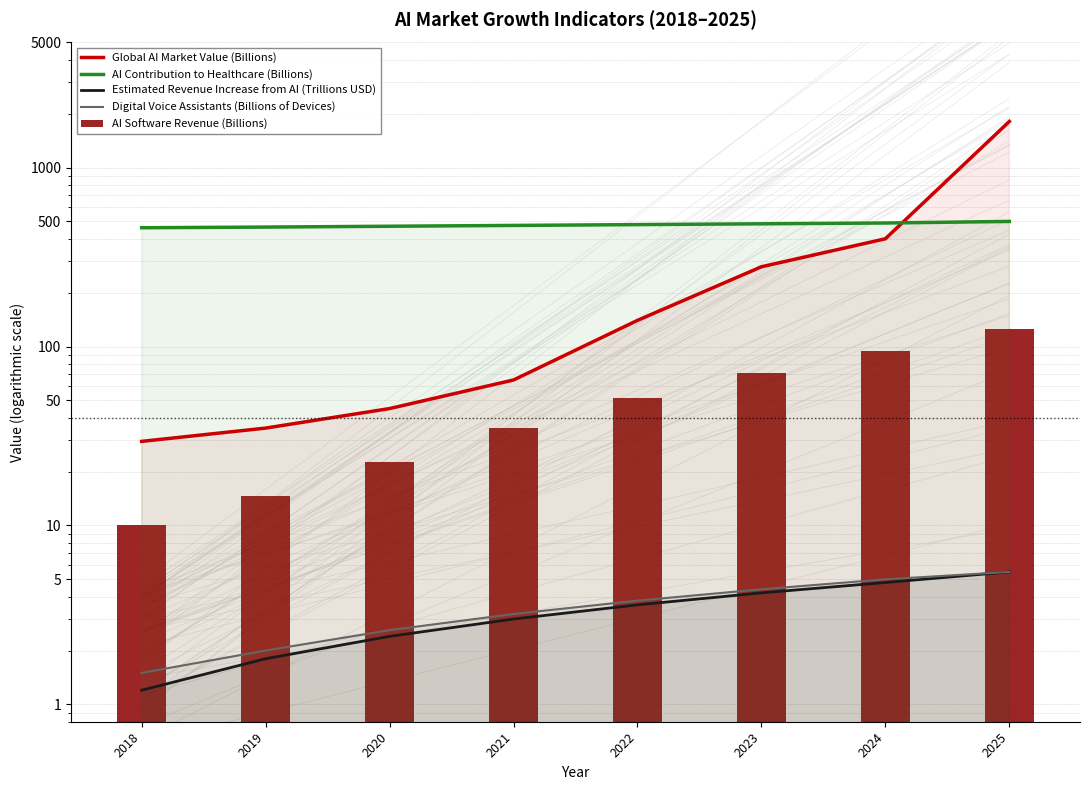

What is the value of the AI Contribution to Healthcare (Billions) bar at the 3rd from the left?

470.0